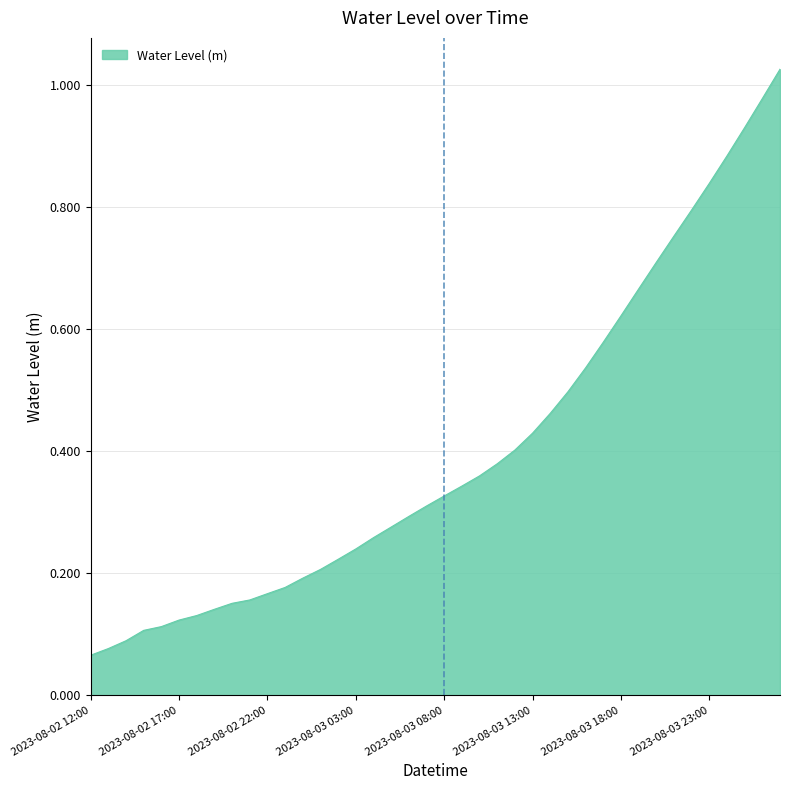

What is the average value?

0.4